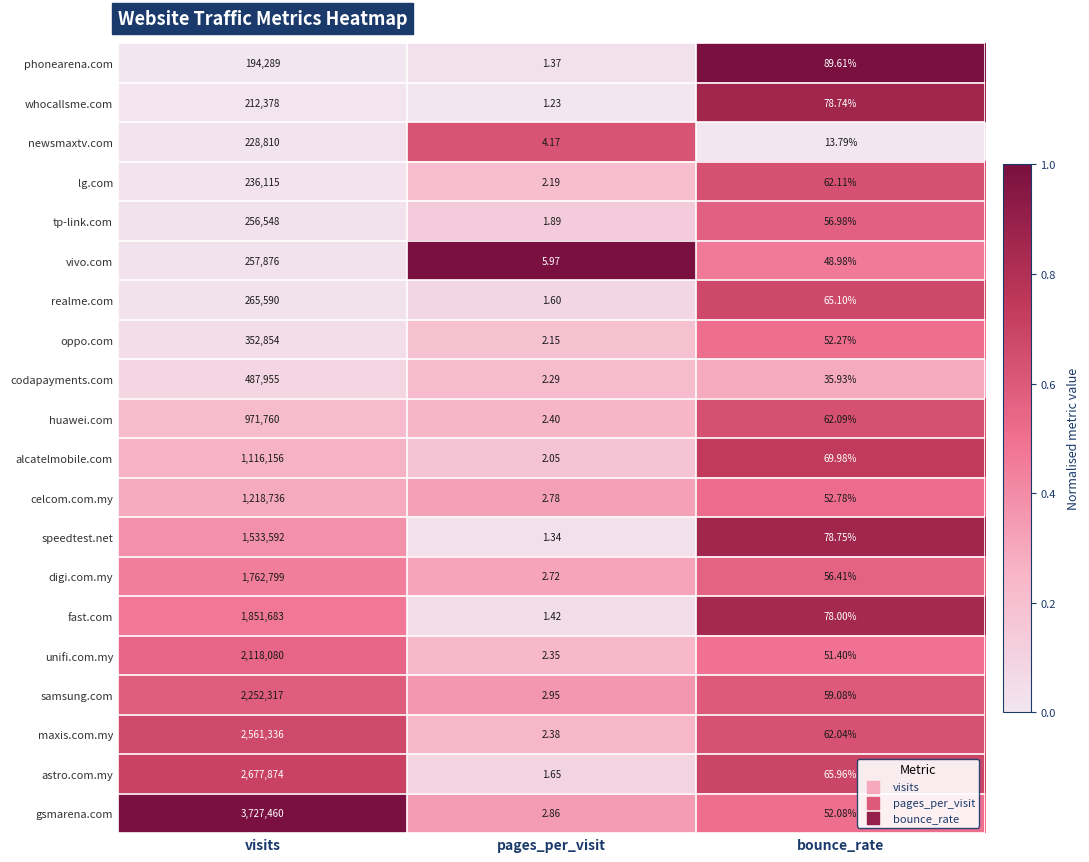

How many series are shown in this chart?

20